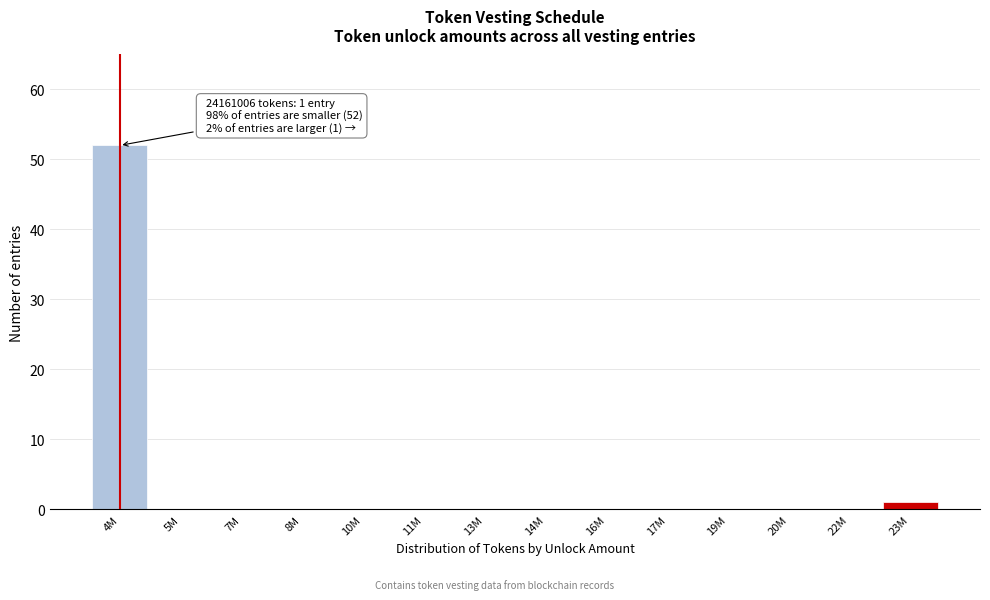

Reading left to right, list all the values displayed in this chart.

4M=52	5M=0	7M=0	8M=0	10M=0	11M=0	13M=0	14M=0	16M=0	17M=0	19M=0	20M=0	22M=0	23M=1